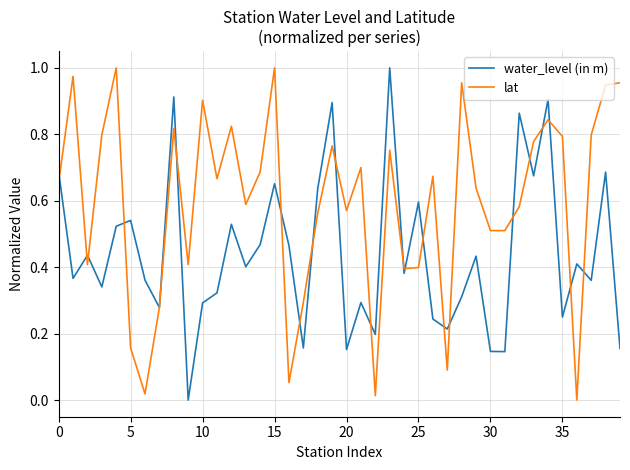

Which series ends up on top after the final intersection of water_level (in m) and lat?

lat